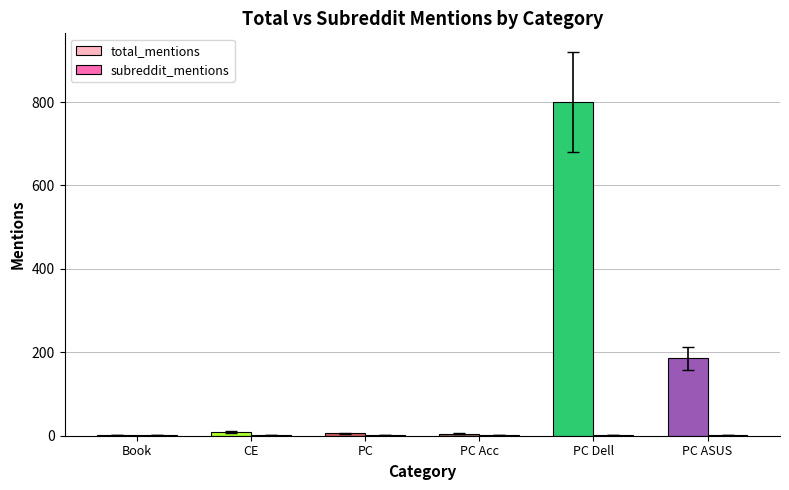

What is the sum of the subreddit_mentions values at Personal Computer (Dell) and PC Accessory?

2